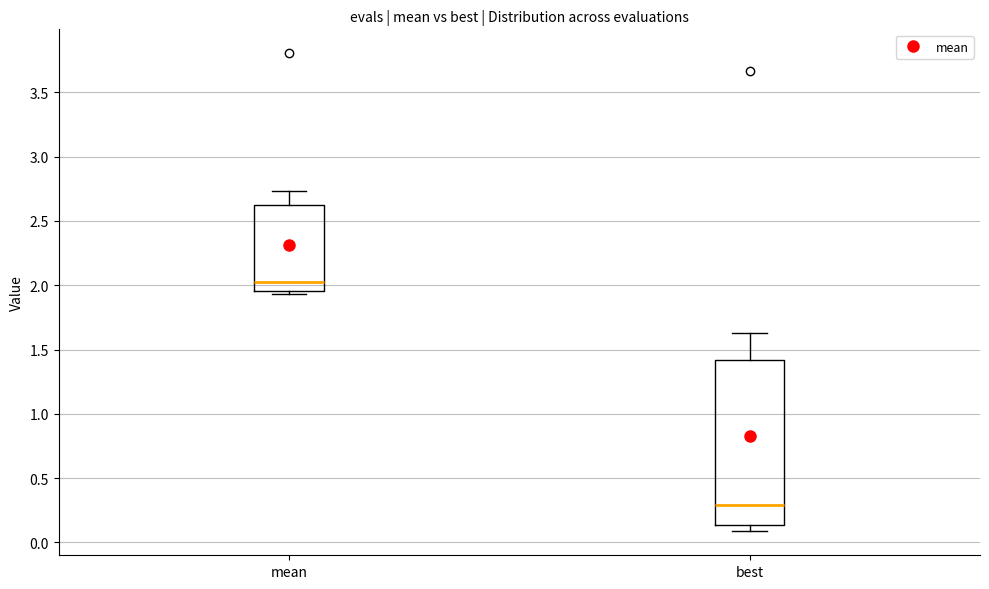

Which box's median line is the highest?

mean